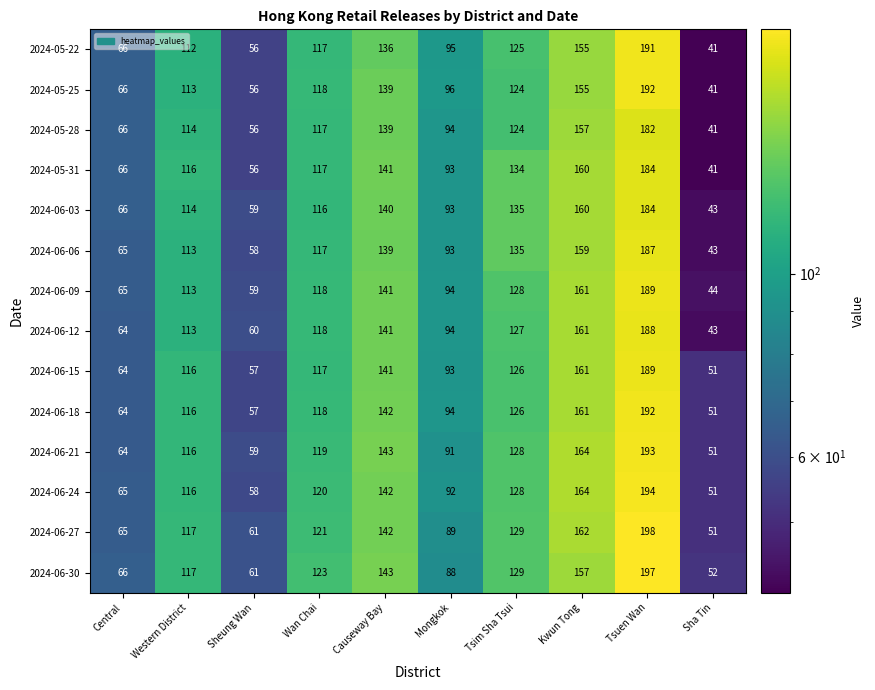

At which category does the chart reach its minimum across all series?

Sha Tin